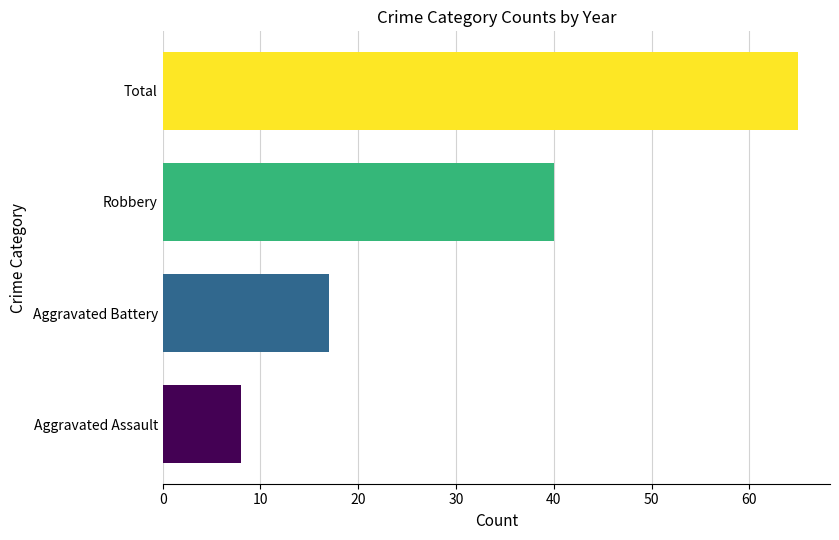

Reading right to left, what are all the values shown in this chart?

65	40	17	8